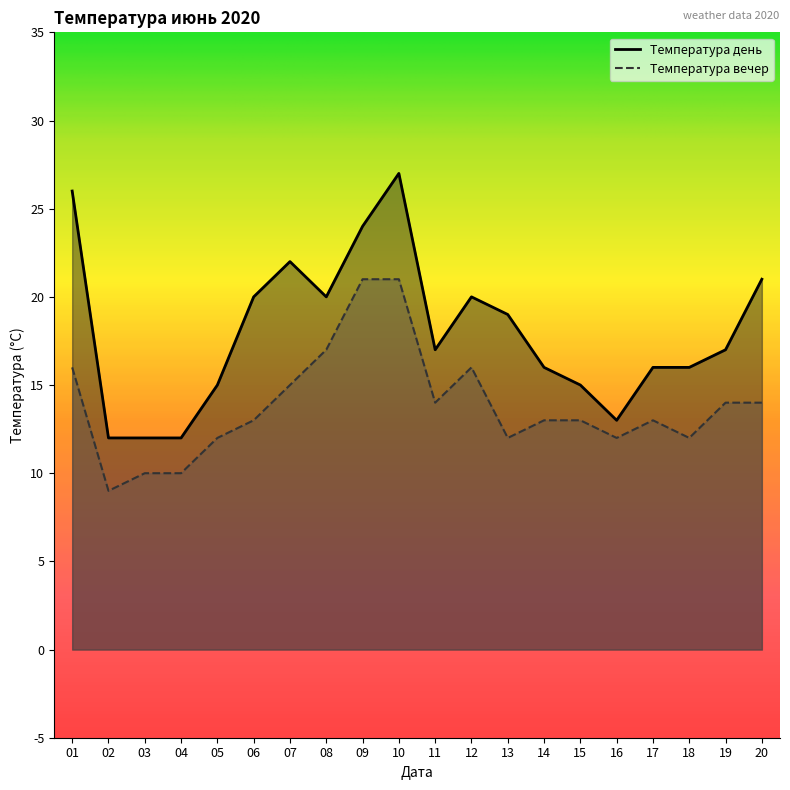

True or false: Температура день and Температура вечер cross at least once.

False